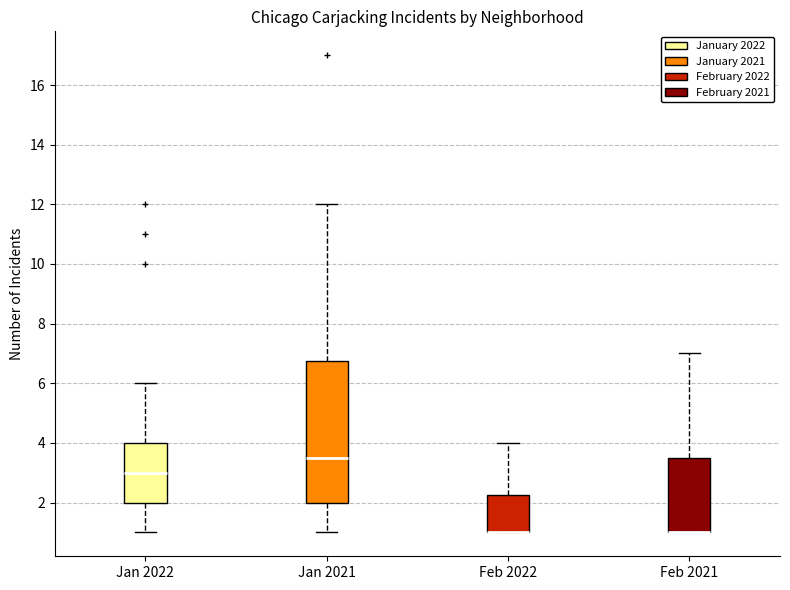

Reading left to right, read every box against the y-axis: the position of its median line, the range the box covers, and the ends of its whiskers. The values are not printed on the chart, so give them approximately, as read against the axis.

Jan 2022: median 3.0, box 2.0 to 4.0, whiskers 1.0 to 6.0
Jan 2021: median 3.6, box 2.0 to 6.8, whiskers 1.0 to 12.0
Feb 2022: median 1.0 (drawn on the box's lower edge), box 1.0 to 2.2, whiskers 1.0 to 4.0
Feb 2021: median 1.0 (drawn on the box's lower edge), box 1.0 to 3.6, whiskers 1.0 to 7.0